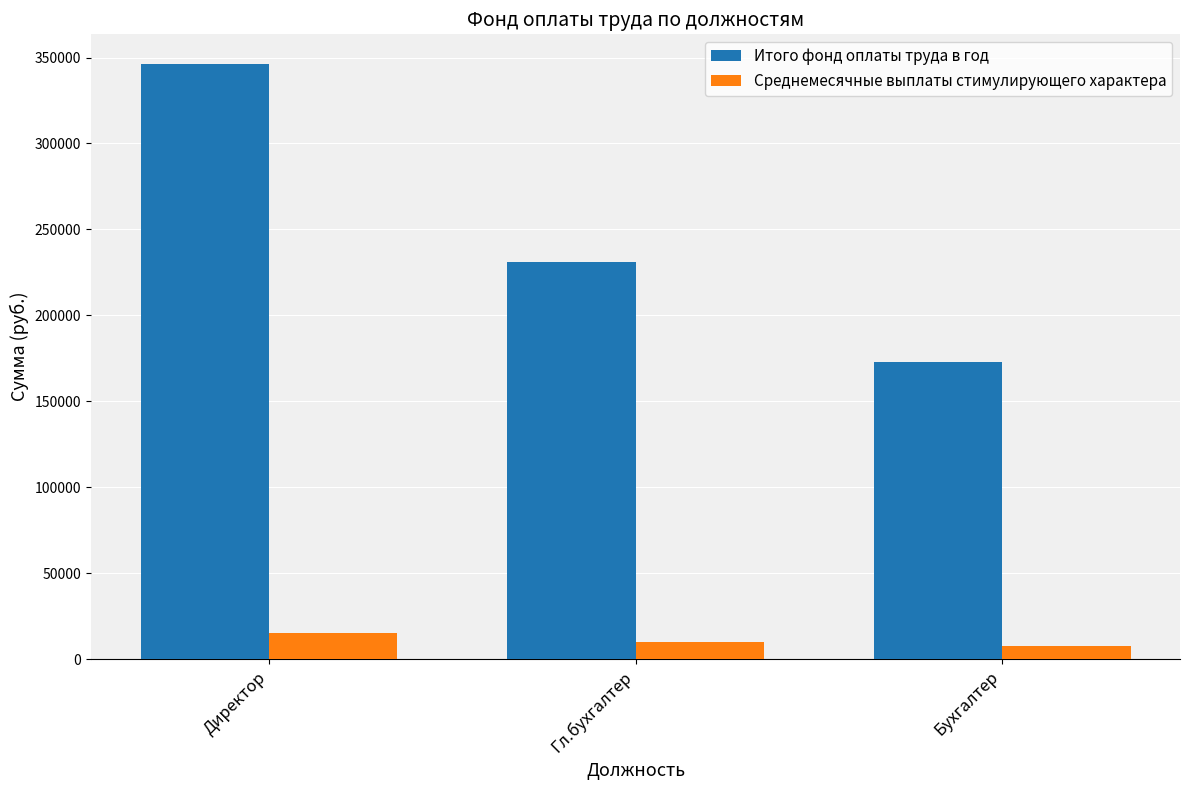

Is the value of Итого фонд оплаты труда в год at Гл.бухгалтер greater than the value of Среднемесячные выплаты стимулирующего характера at Гл.бухгалтер?

Yes